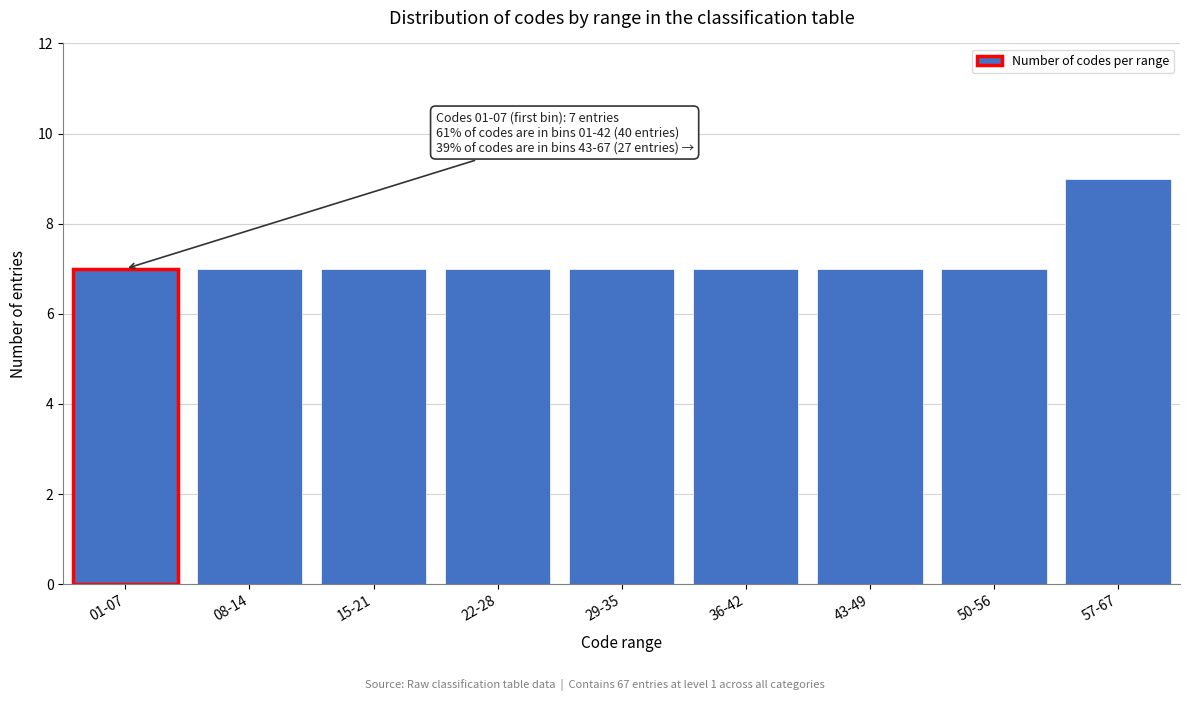

Reading right to left, list all the values displayed in this chart.

57-67=9	50-56=7	43-49=7	36-42=7	29-35=7	22-28=7	15-21=7	08-14=7	01-07=7